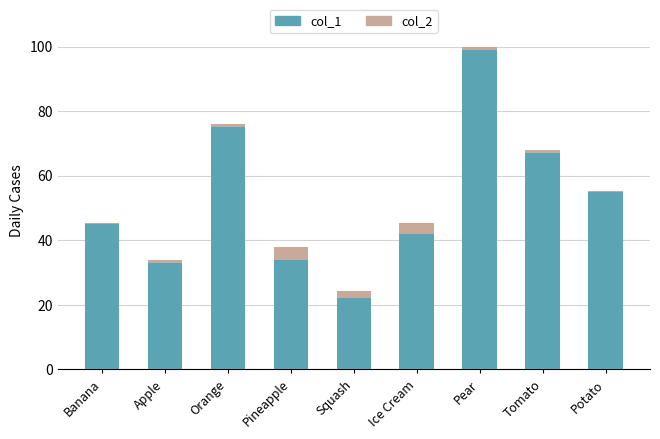

The value of col_1 at Banana is 13.1. True or false?

False